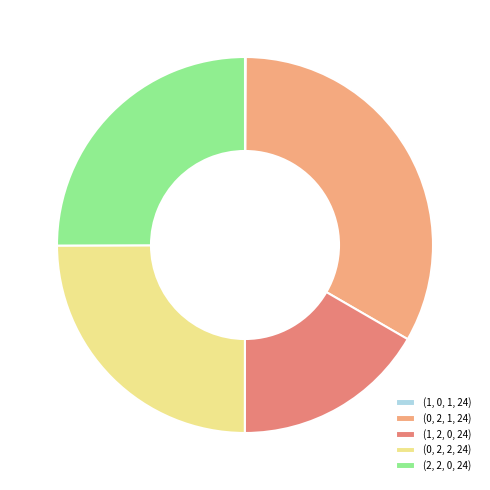

Which has a higher value, (0, 2, 1, 24) or (1, 2, 0, 24)?

(0, 2, 1, 24)